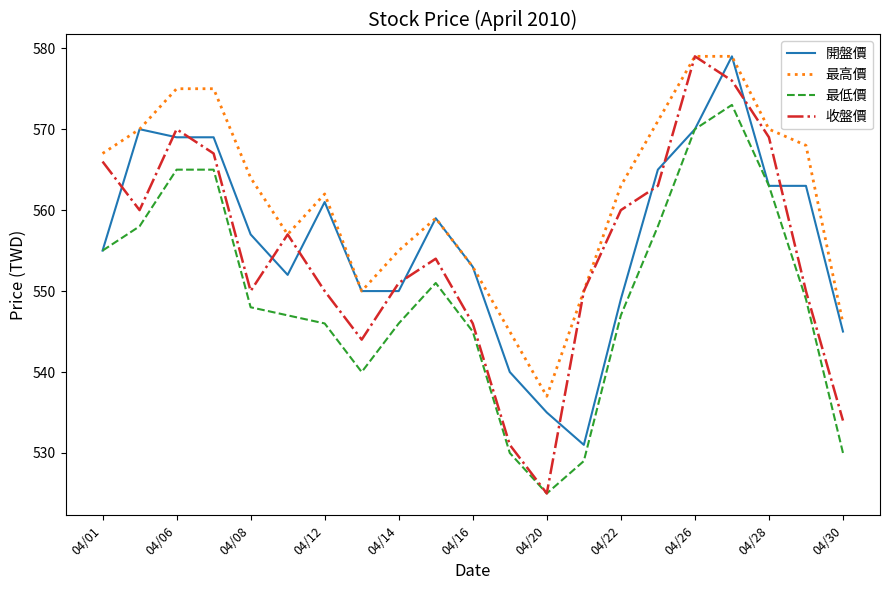

True or false: 最低價 and 最高價 cross at least once.

False